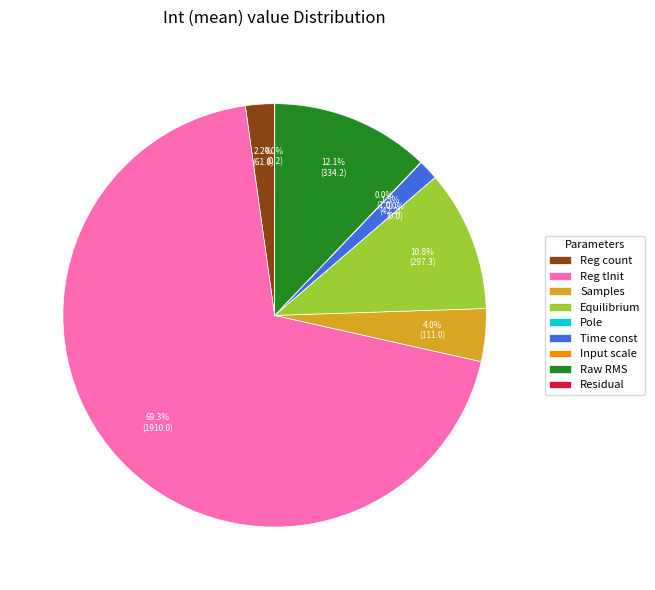

Is it true that Raw RMS is 12% of the pie?

True